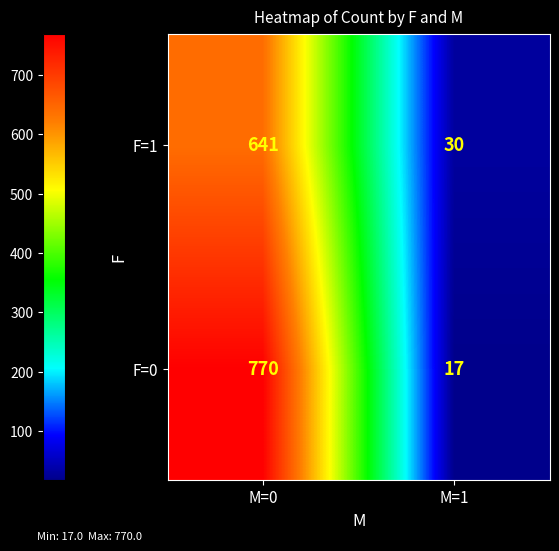

What is the total value across all series at M=0?

1411